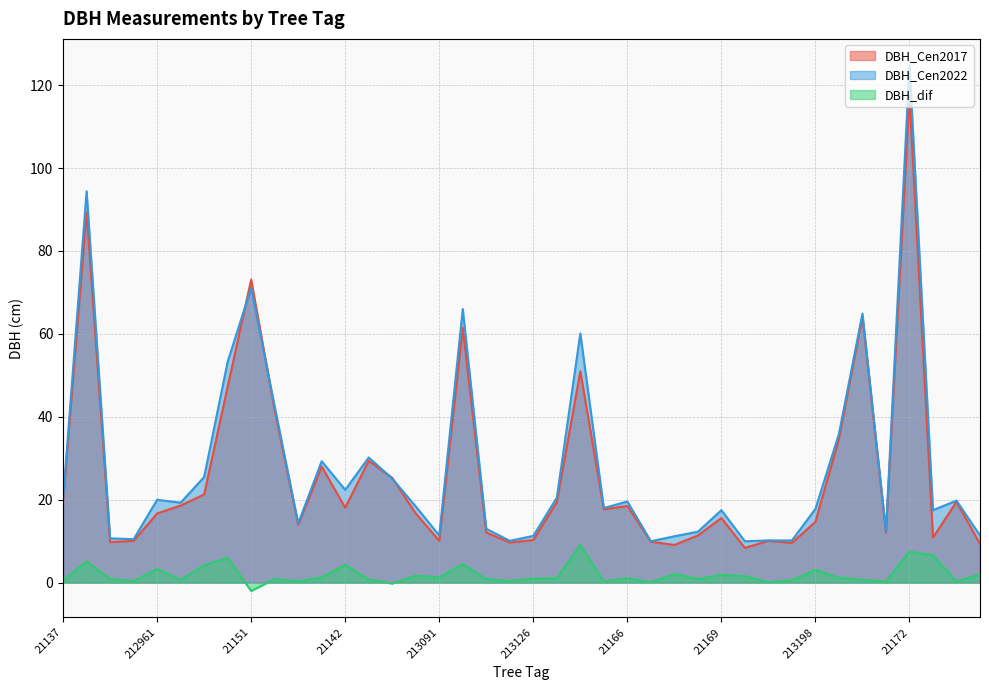

What is the approximate value of DBH_dif at 21172?

7.5